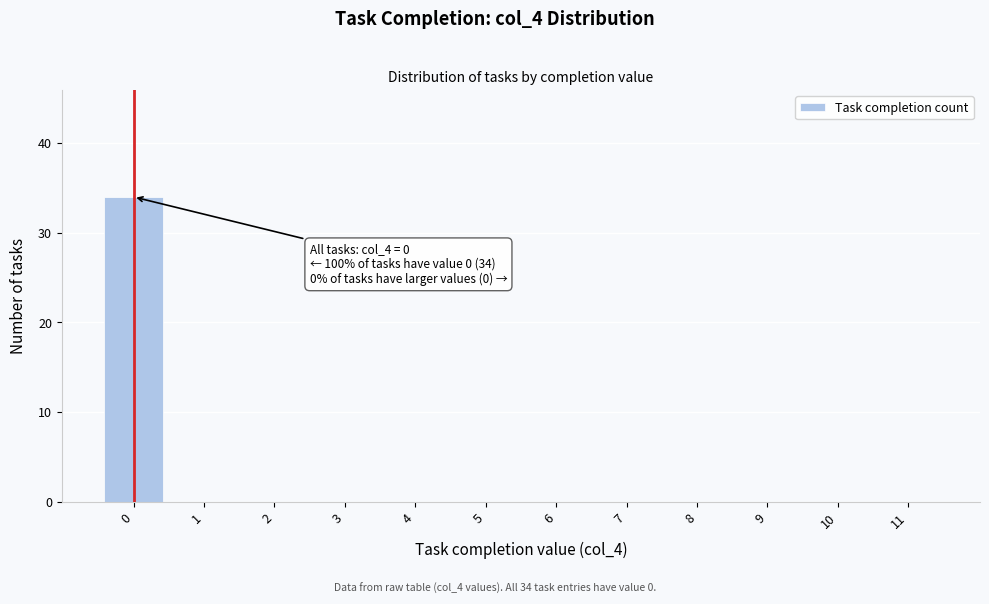

Which range on the x-axis has the tallest bar?

-0.5 to 0.5